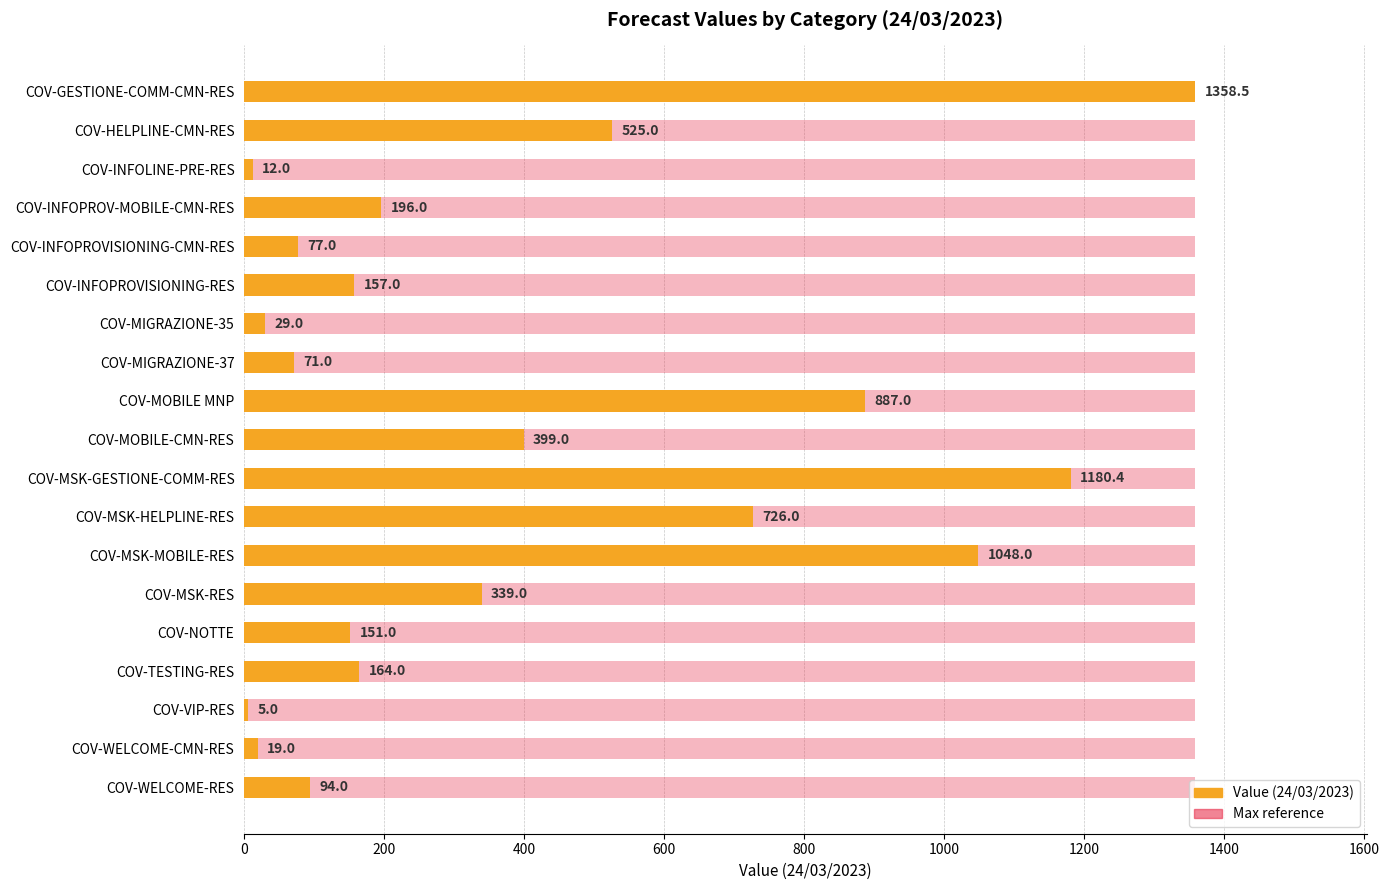

Between COV-NOTTE and COV-INFOPROV-MOBILE-CMN-RES, which is larger?

COV-INFOPROV-MOBILE-CMN-RES